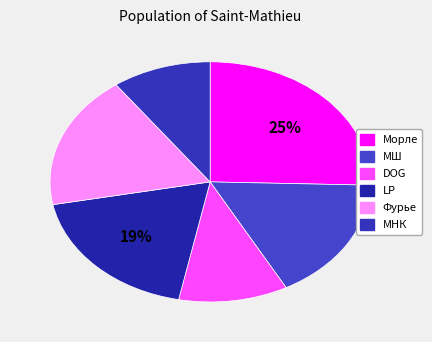

To the nearest percent, what is the average slice percentage?

17%